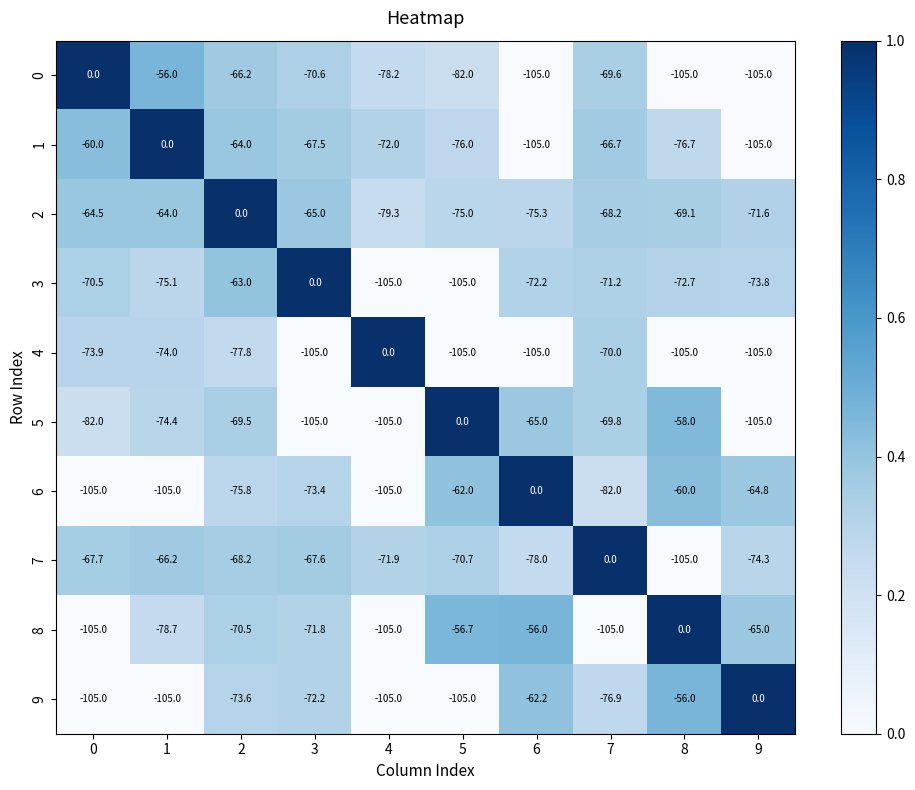

Between 6 and 8, which series saw the biggest shift?

6